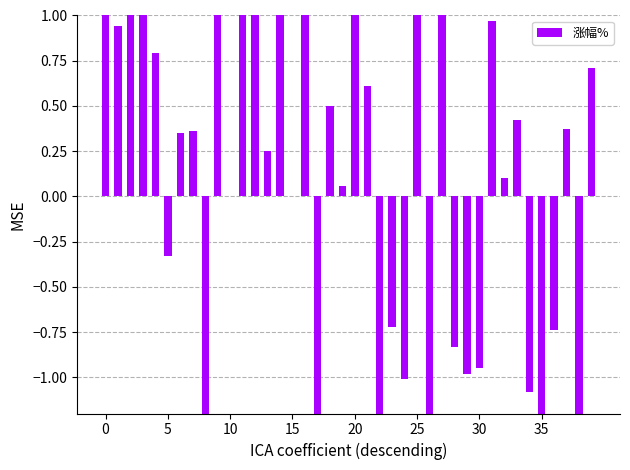

What is the change in value from 20 to 8?

-2.7